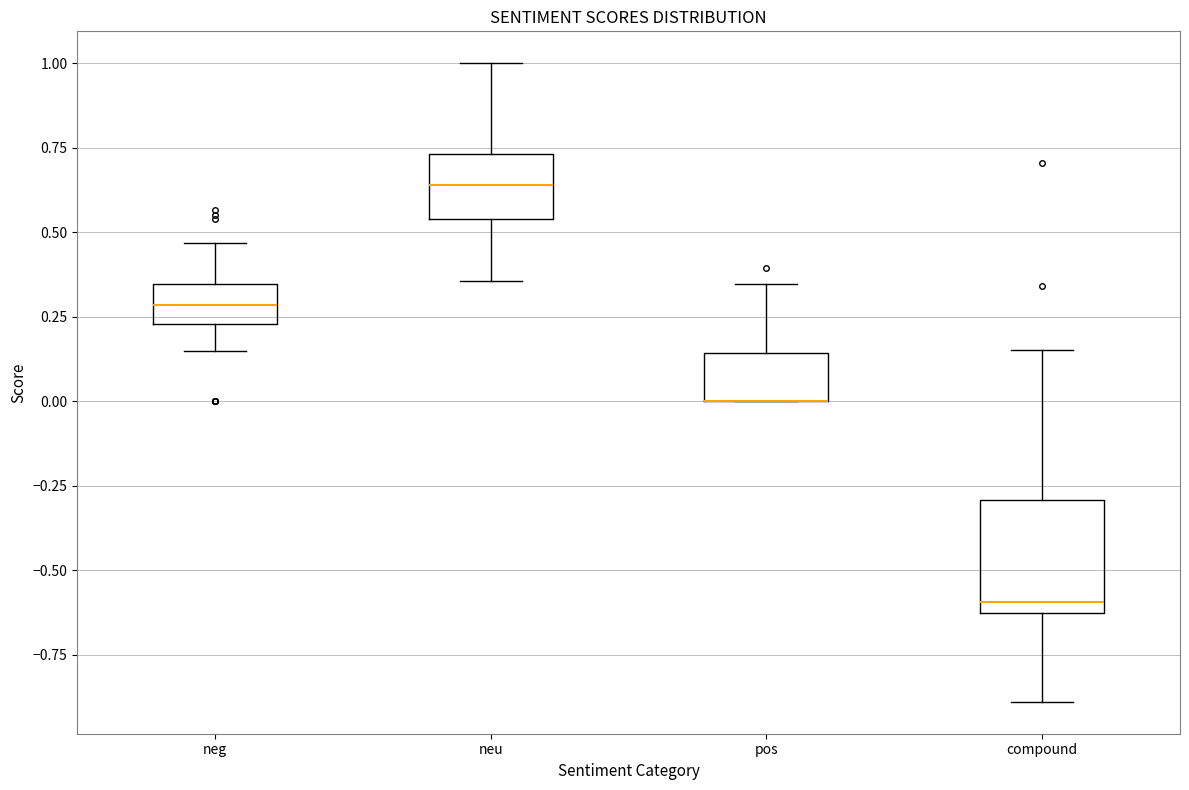

Reading left to right, transcribe this box plot: for each box, give where its median line is, the range the box spans, and where its two whiskers end, as read against the y-axis. The values are not printed on the chart, so give them approximately, as read against the axis.

neg: median 0.30, box 0.25 to 0.35, whiskers 0.15 to 0.45
neu: median 0.65, box 0.55 to 0.75, whiskers 0.35 to 1.00
pos: median 0.00 (drawn on the box's lower edge), box 0.00 to 0.15, whiskers 0.00 to 0.35
compound: median -0.60, box -0.65 to -0.30, whiskers -0.90 to 0.15